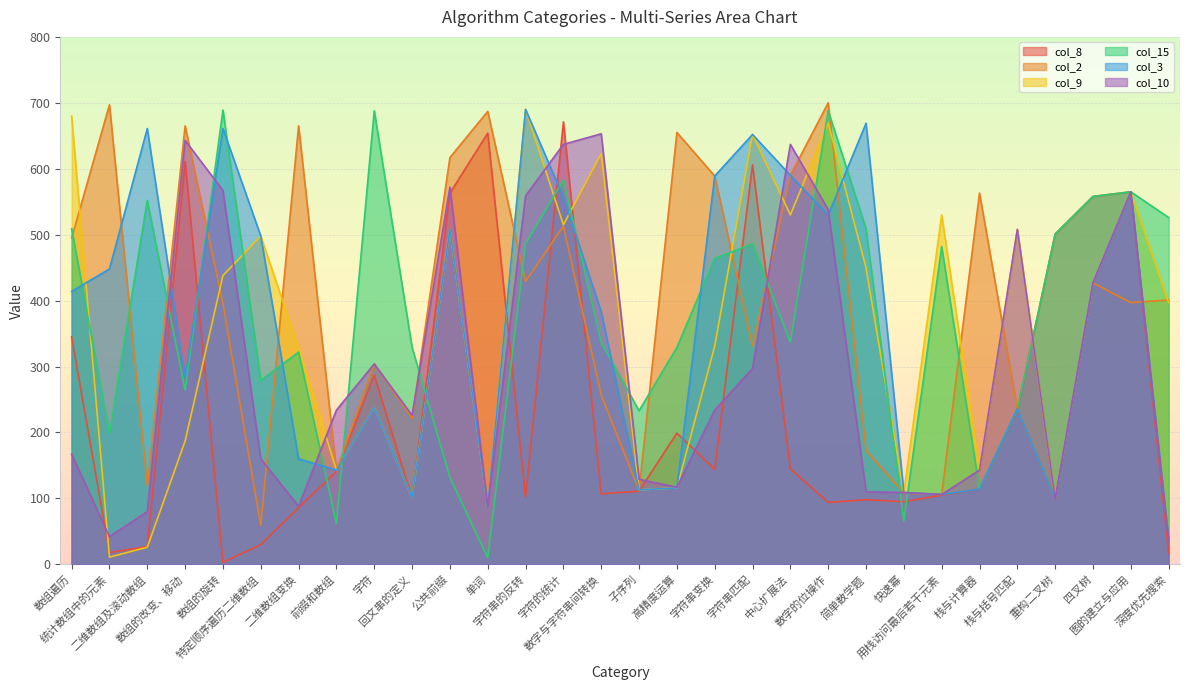

How many lines are shown in the chart?

6